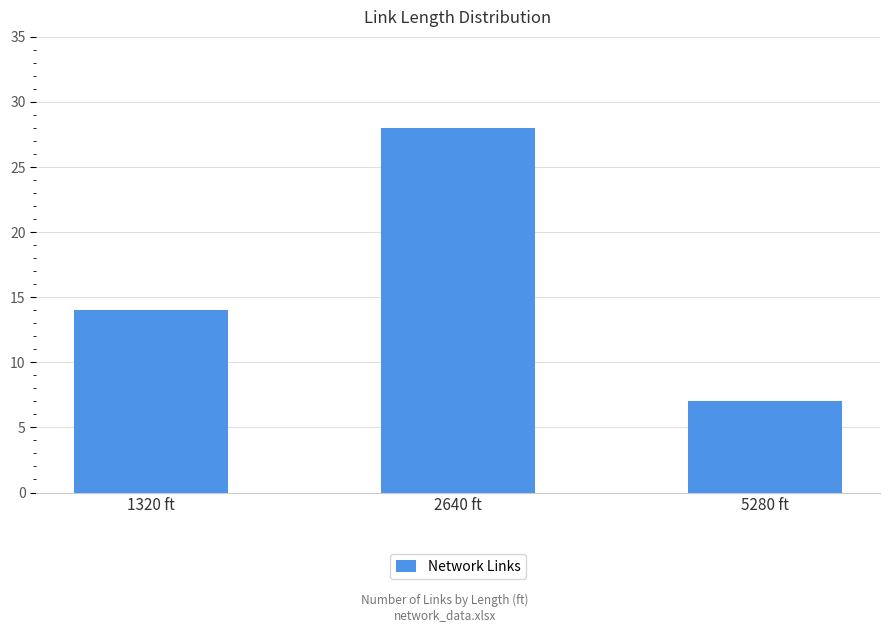

What is the greatest value displayed?

28